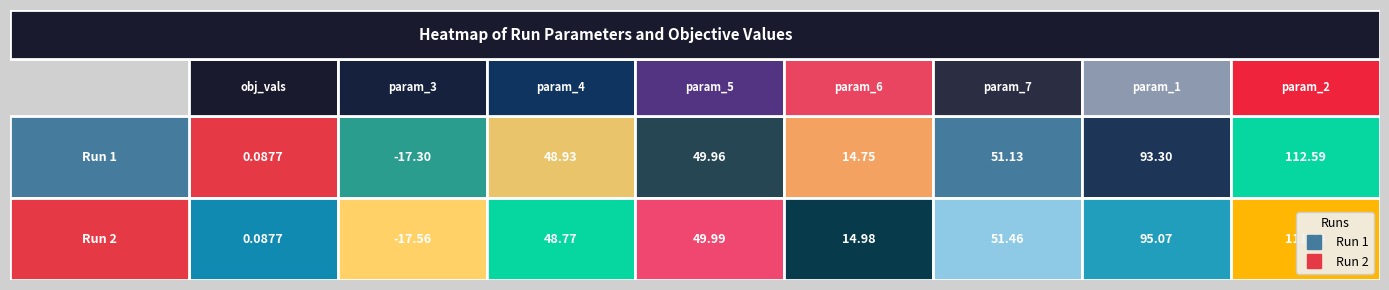

What is the difference between the run_2 values at param_2 and obj_vals?

111.5